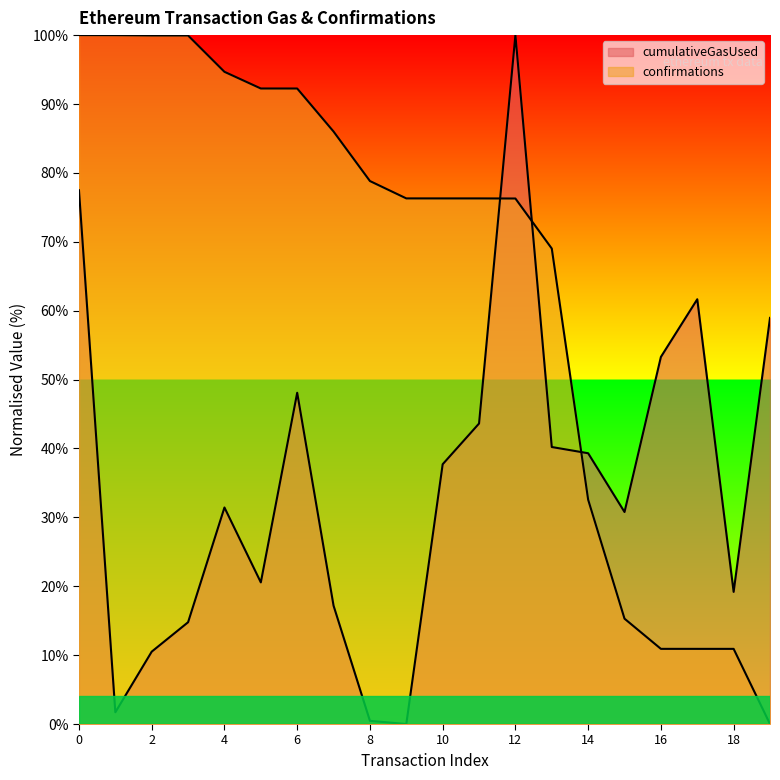

In cumulativeGasUsed, how many points are lower than both neighbors (excluding endpoints)?

5